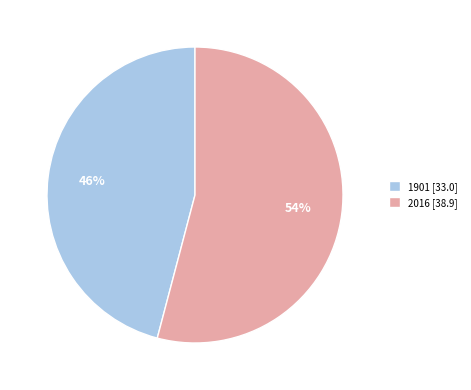

Between 2016 [38.9] and 1901 [33.0], which is larger?

2016 [38.9]